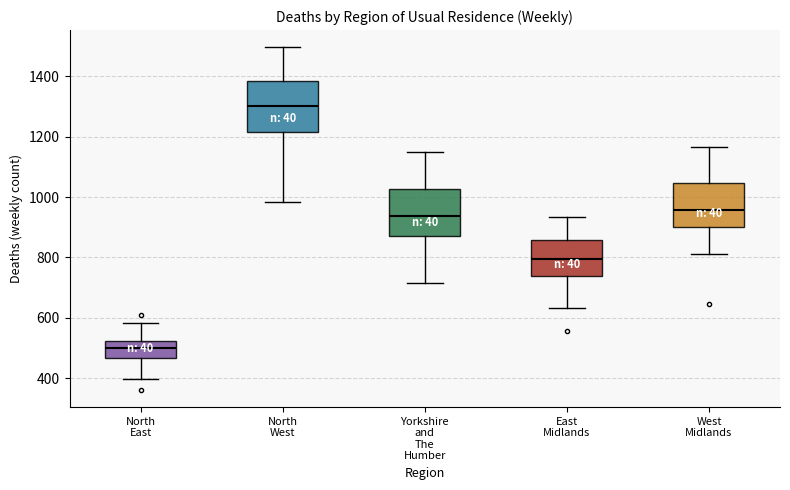

Reading left to right, read every box against the y-axis: the position of its median line, the range the box covers, and the ends of its whiskers. The values are not printed on the chart, so give them approximately, as read against the axis.

North East: median 500, box 460 to 520, whiskers 400 to 580
North West: median 1300, box 1220 to 1380, whiskers 980 to 1500
Yorkshire and The Humber: median 940, box 880 to 1020, whiskers 720 to 1160
East Midlands: median 800, box 740 to 860, whiskers 640 to 940
West Midlands: median 960, box 900 to 1040, whiskers 820 to 1160